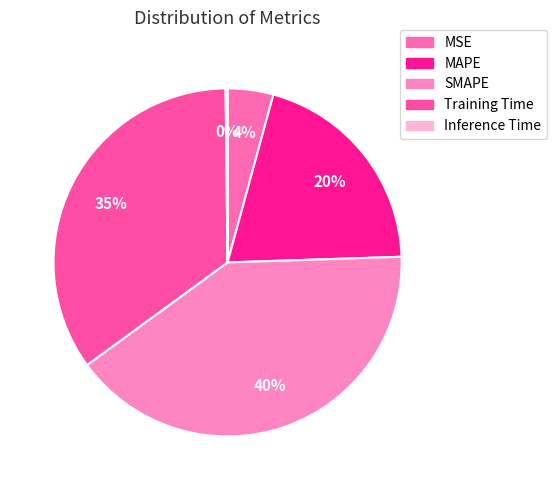

To the nearest percent, what is the difference between the largest and smallest slice percentages?

40%